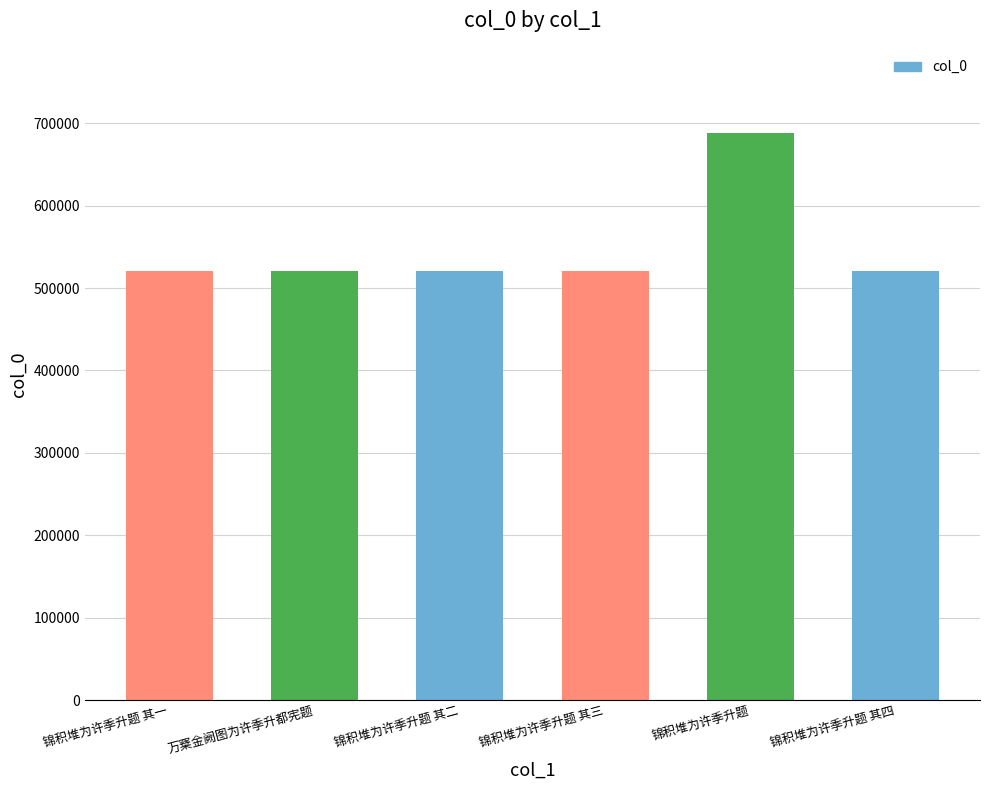

At which category does the chart reach its peak across all series?

锦积堆为许季升题